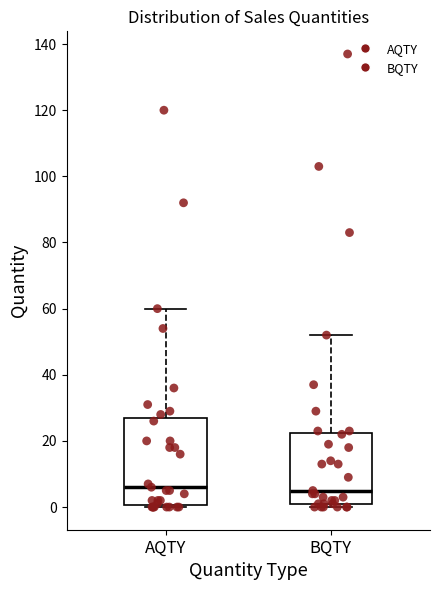

Reading left to right, transcribe this box plot: for each box, give where its median line is, the range the box spans, and where its two whiskers end, as read against the y-axis. The values are not printed on the chart, so give them approximately, as read against the axis.

AQTY: median 6, box 0 to 28, whiskers 0 to 60
BQTY: median 6, box 2 to 22, whiskers 0 to 52